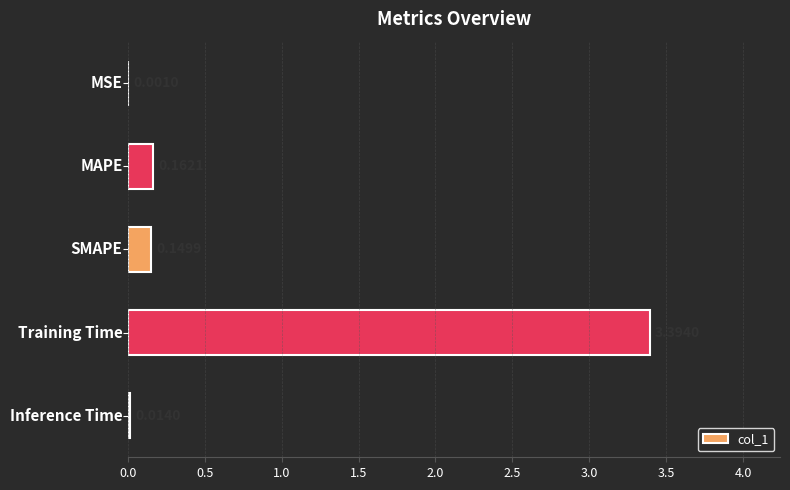

What is the sum of all values?

3.7